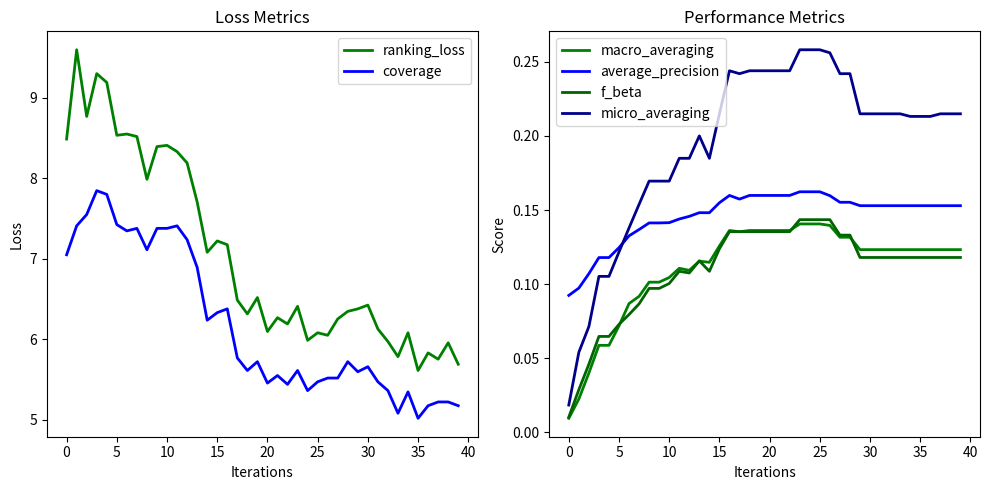

How many intersections are there between average_precision and micro_averaging?

1